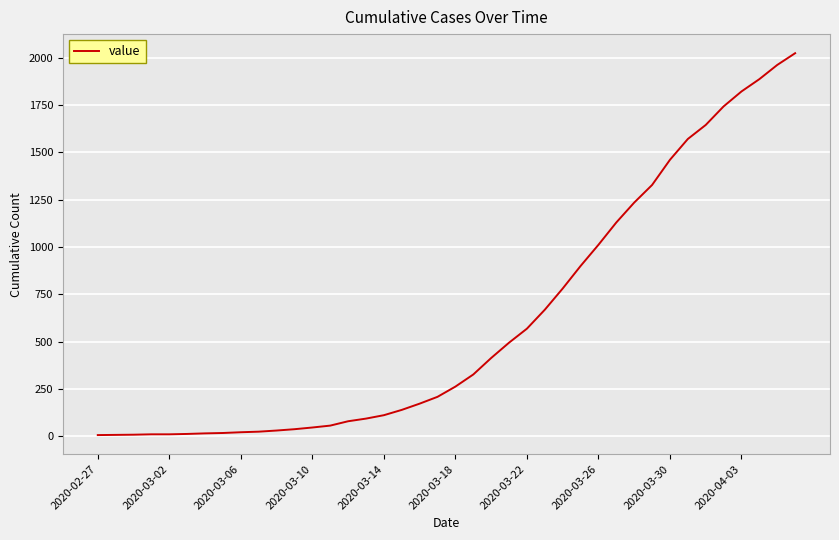

Does the chart have visible grid lines?

Yes